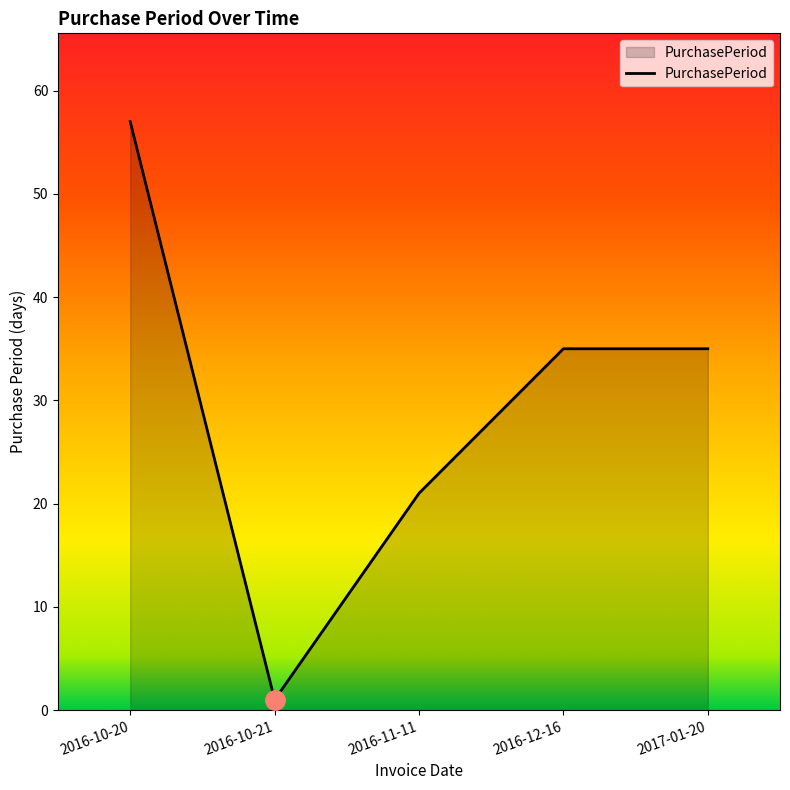

What is the maximum value shown in the chart?

57